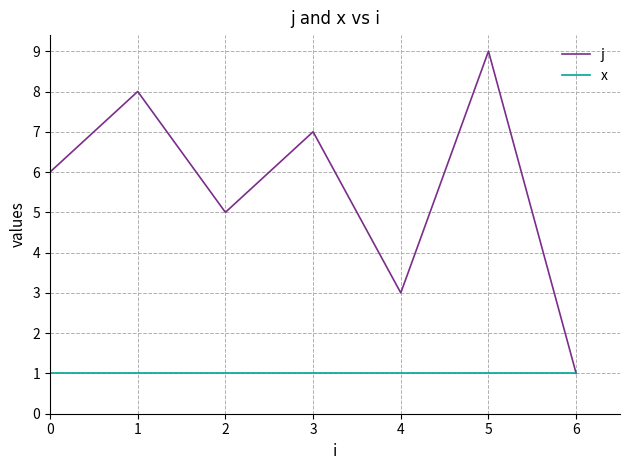

How many series are shown in this chart?

2